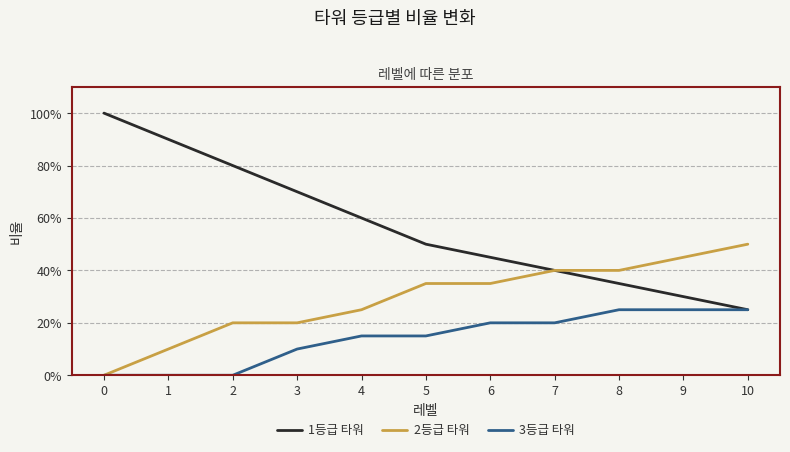

List the series in order of their peak value, lowest first.

3등급 타워, 2등급 타워, 1등급 타워